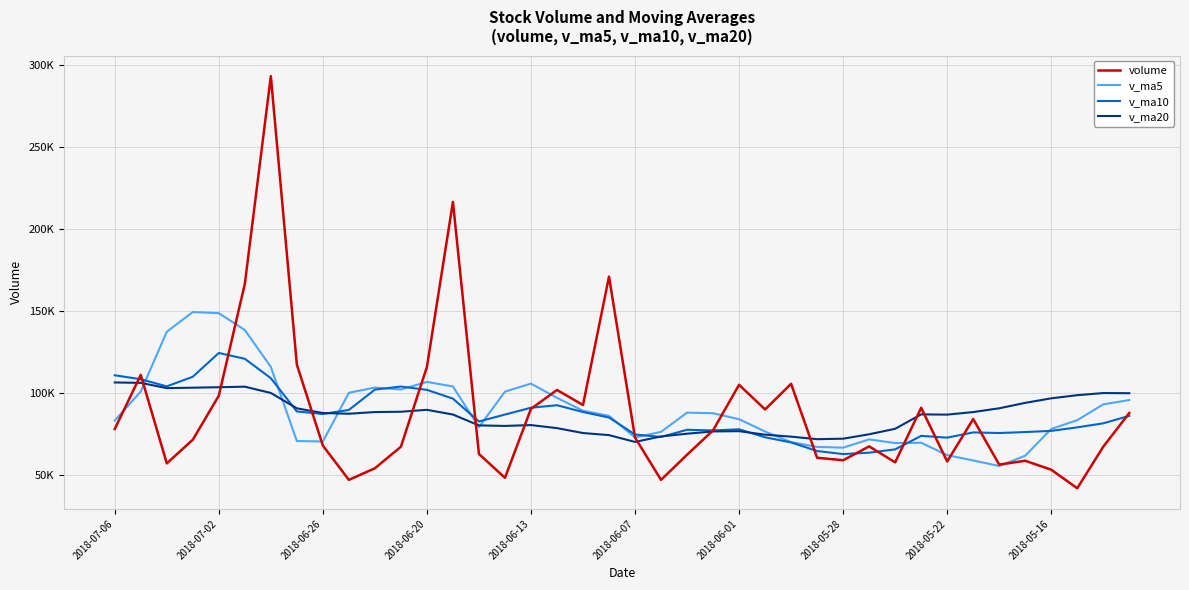

What is the lowest value of the v_ma10 series?

62644.4